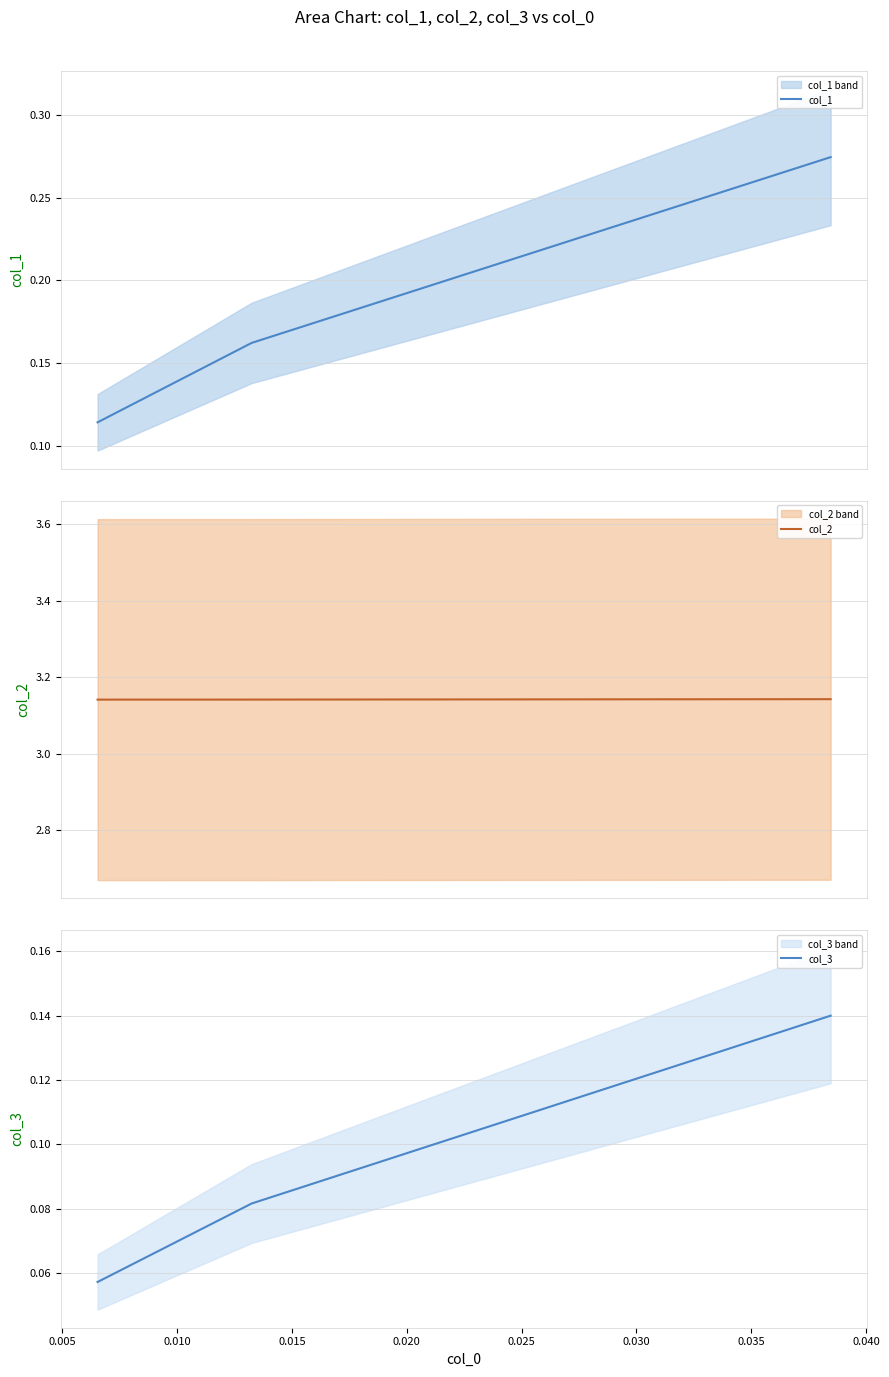

Reading left to right, transcribe all the data shown in this chart.

col_1: 0.1	0.2	0.3
col_2: 3.1	3.1	3.1
col_3: 0.1	0.1	0.1